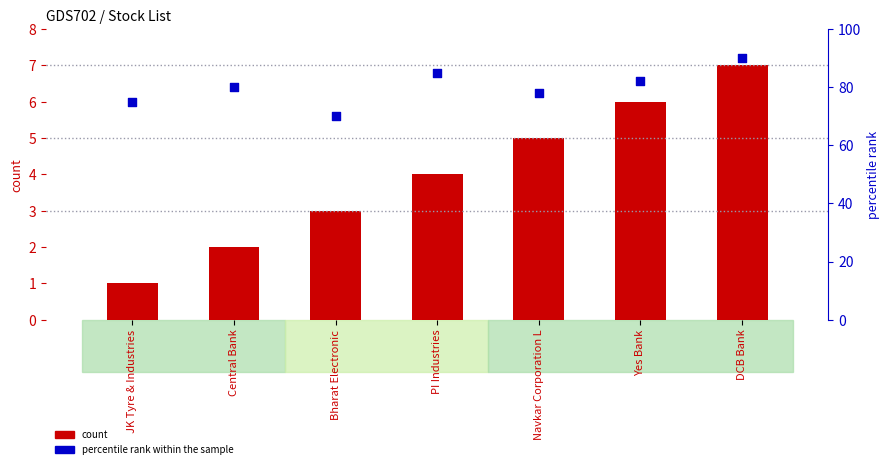

Which series has the largest total across all categories?

percentile rank within the sample